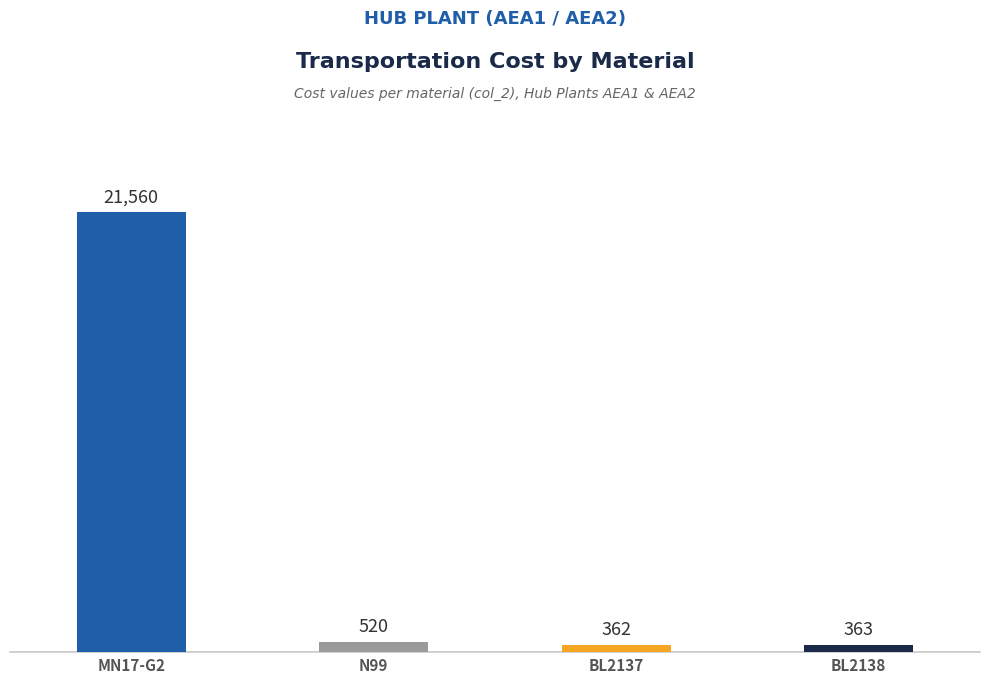

List the labels in order of value, largest first.

MN17-G2, N99, BL2138, BL2137